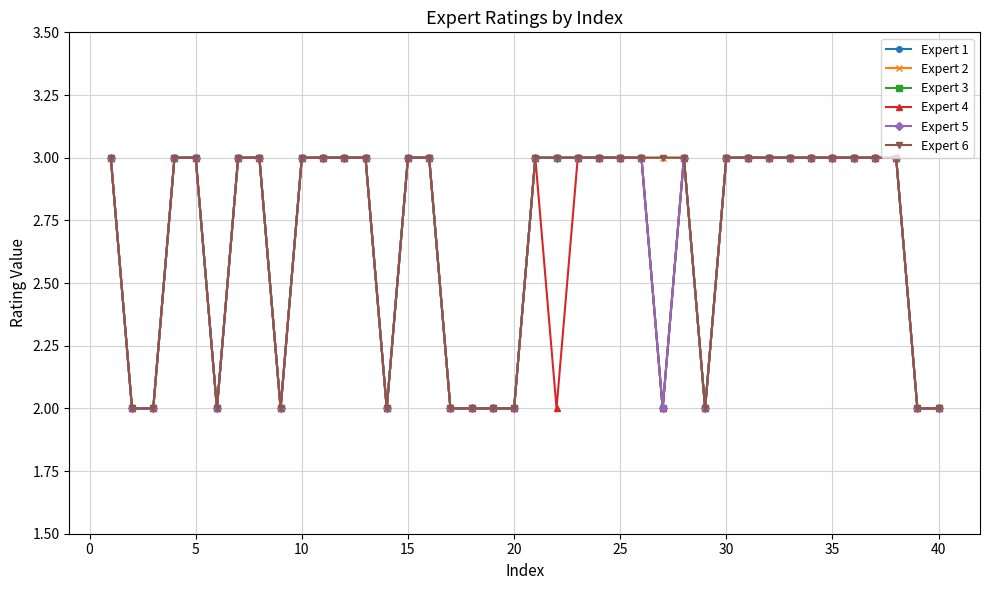

Is this an area chart (filled region under the line)?

No